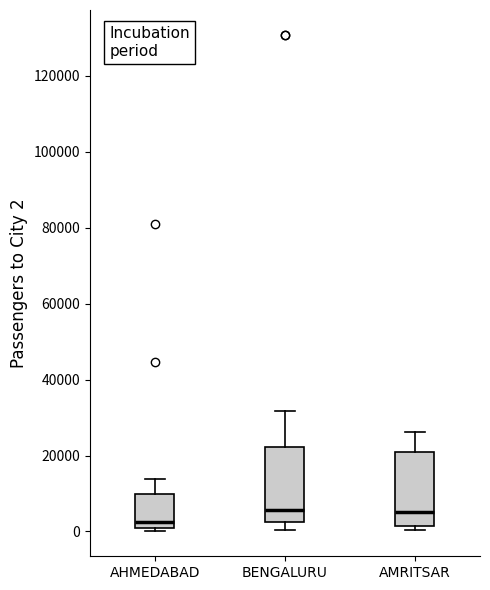

Reading left to right, transcribe this box plot: for each box, give where its median line is, the range the box spans, and where its two whiskers end, as read against the y-axis. The values are not printed on the chart, so give them approximately, as read against the axis.

AHMEDABAD: median 2000, box 0 to 10000, whiskers 0 (just below the box's lower edge) to 14000
BENGALURU: median 6000, box 2000 to 22000, whiskers 0 to 32000
AMRITSAR: median 6000, box 2000 to 20000, whiskers 0 to 26000